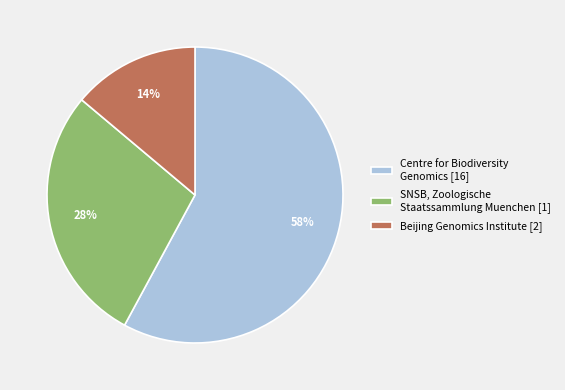

What is the smallest slice in the pie chart?

Beijing Genomics Institute [2]